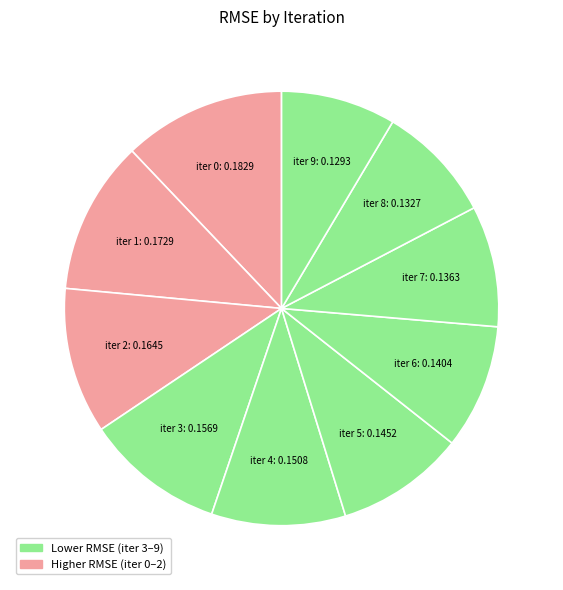

How many segments does this pie chart have?

10